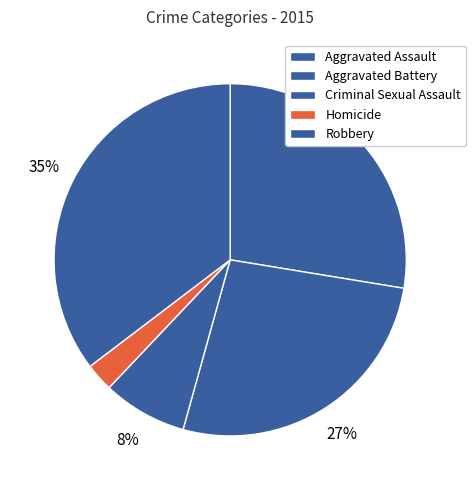

Between Criminal Sexual Assault and Robbery, which is larger?

Robbery